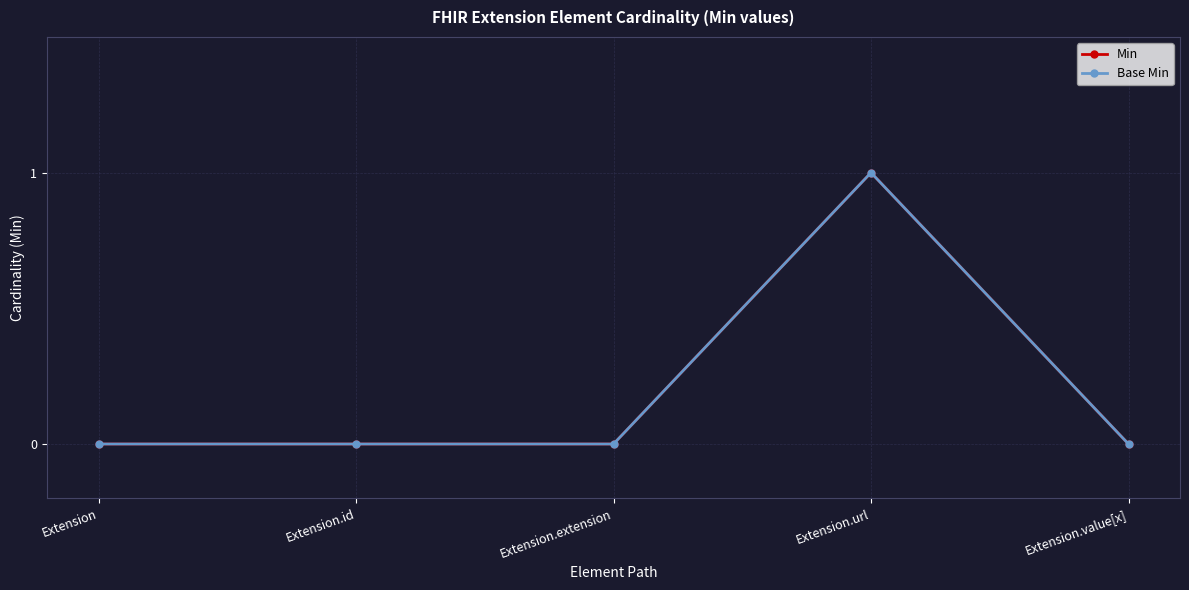

Is this an area chart (filled region under the line)?

No